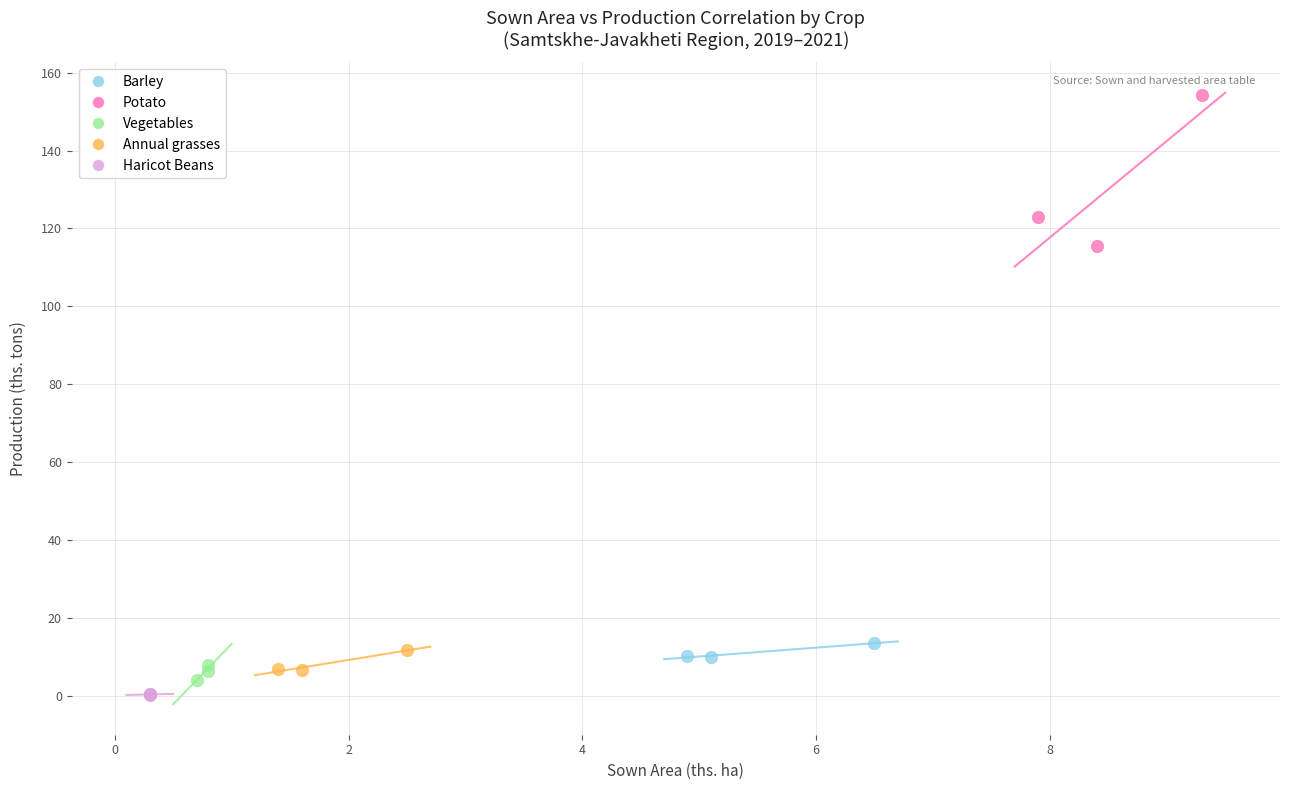

Which series reaches the maximum Y coordinate?

Potato